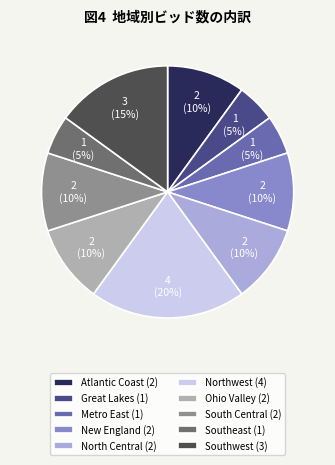

How many slices are in this pie chart?

10